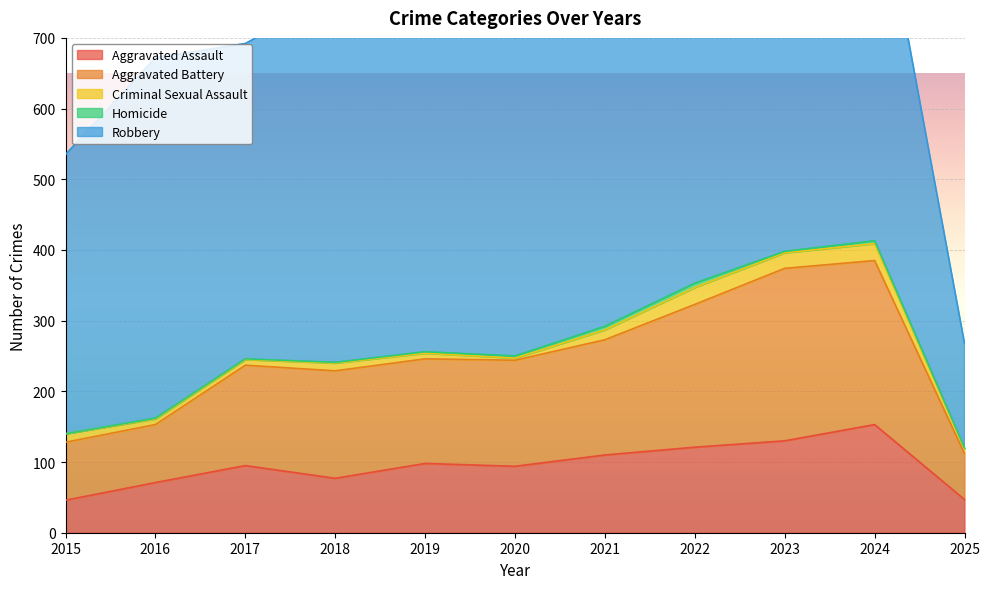

Reading left to right, extract all data points from this chart.

Aggravated Assault: 46	71	95	77	98	94	110	121	130	153	47
Aggravated Battery: 82	82	142	152	148	150	163	202	244	232	65
Criminal Sexual Assault: 12	8	8	11	8	3	14	24	22	24	7
Homicide: 0	1	1	1	2	3	5	6	2	4	1
Robbery: 395	510	446	520	591	450	484	521	440	543	148